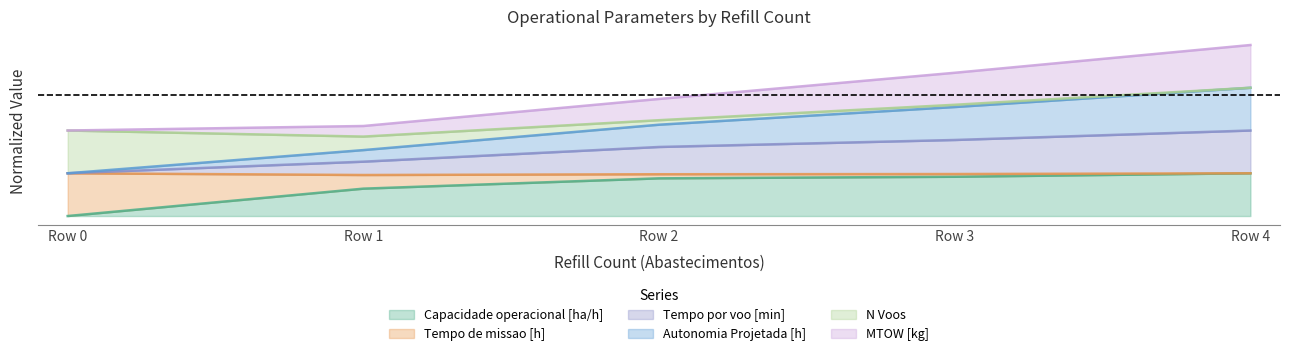

What are all the series names shown in the legend?

Capacidade operacional [ha/h], Tempo de missao [h], Tempo por voo [min], Autonomia Projetada [h], N Voos, MTOW [kg]